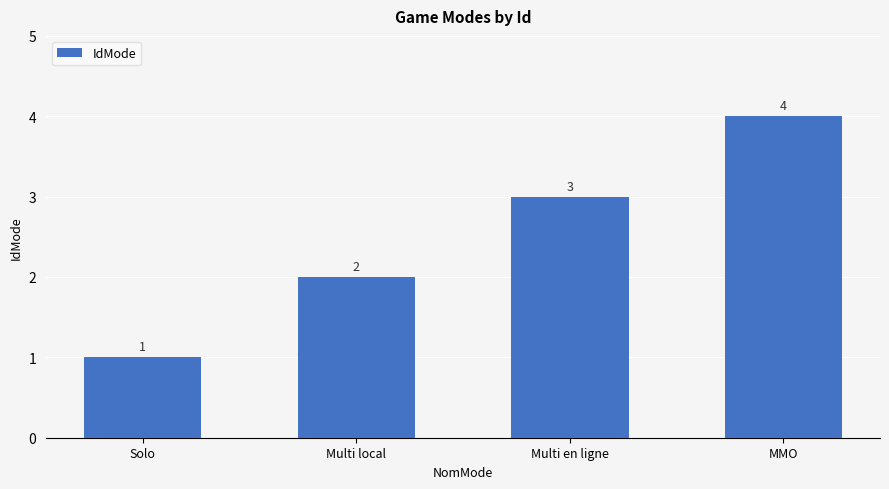

What is the difference between the maximum and minimum values?

3